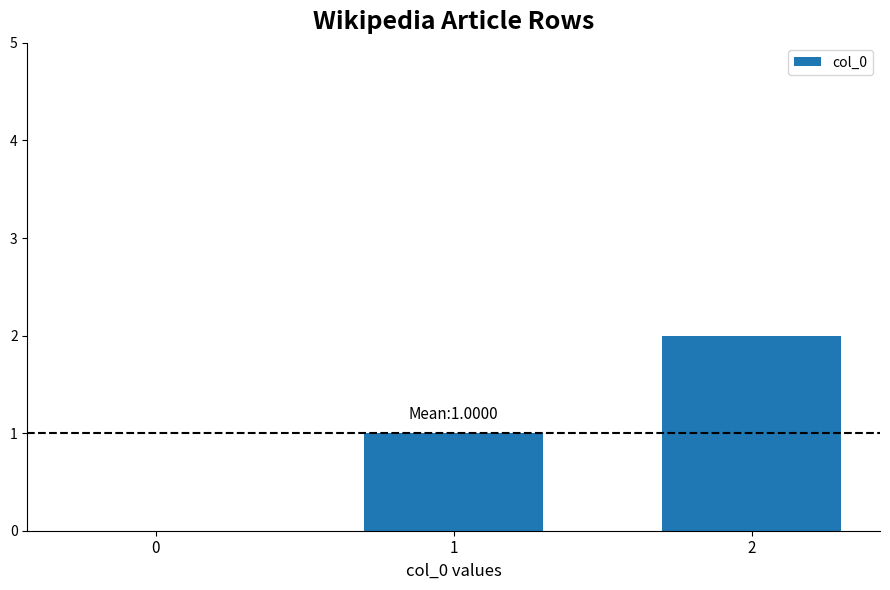

What is the change in value from 0 to 1?

+1